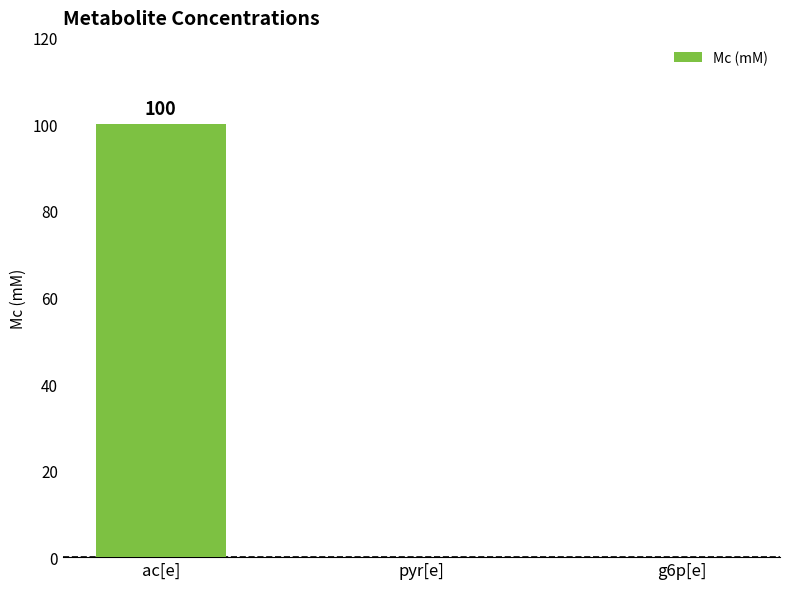

Is it true that the value at ac[e] is 100?

True